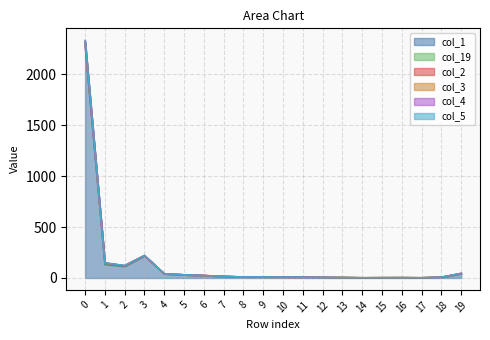

Where is col_5 nearest to the value 1169?

3